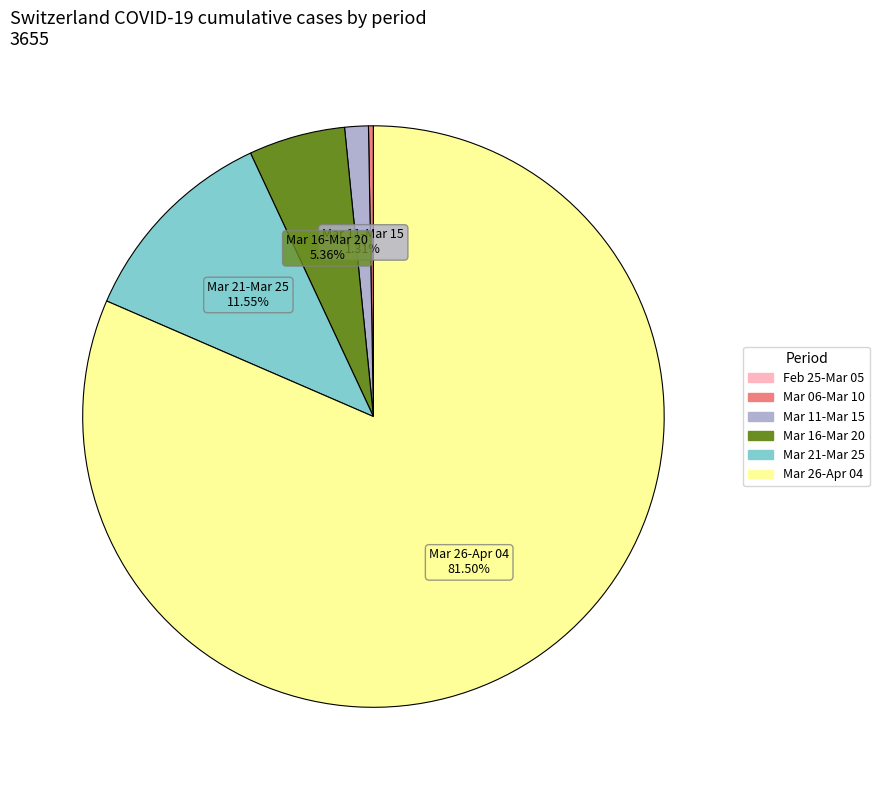

Is there a majority slice in this chart?

Yes